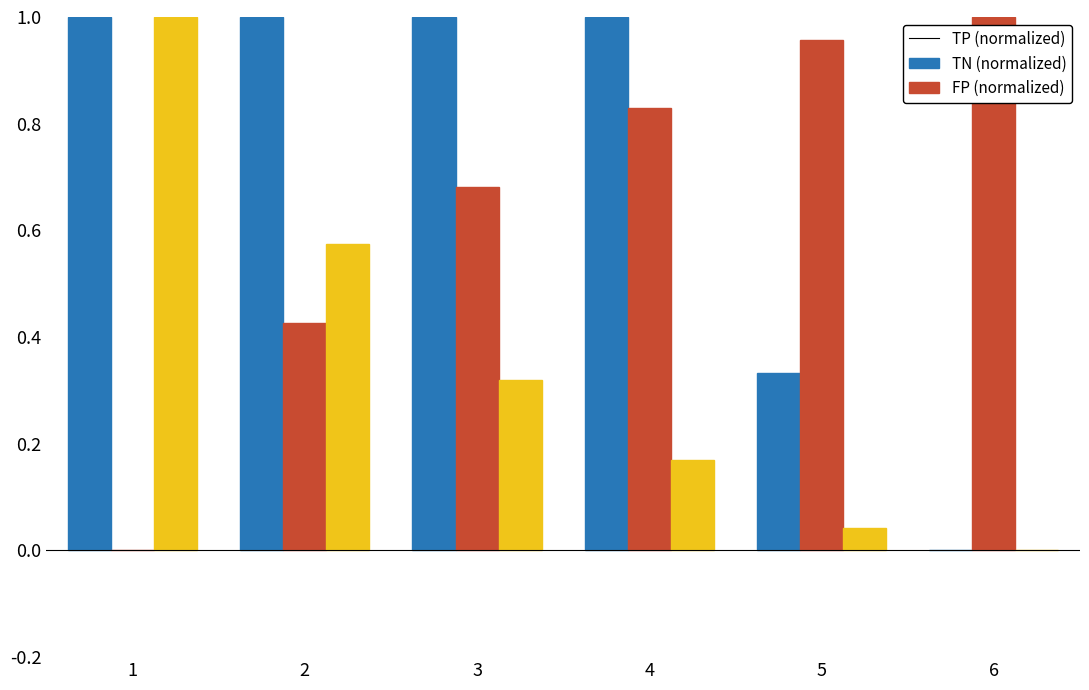

What is the total value across all series at 5?

1.3